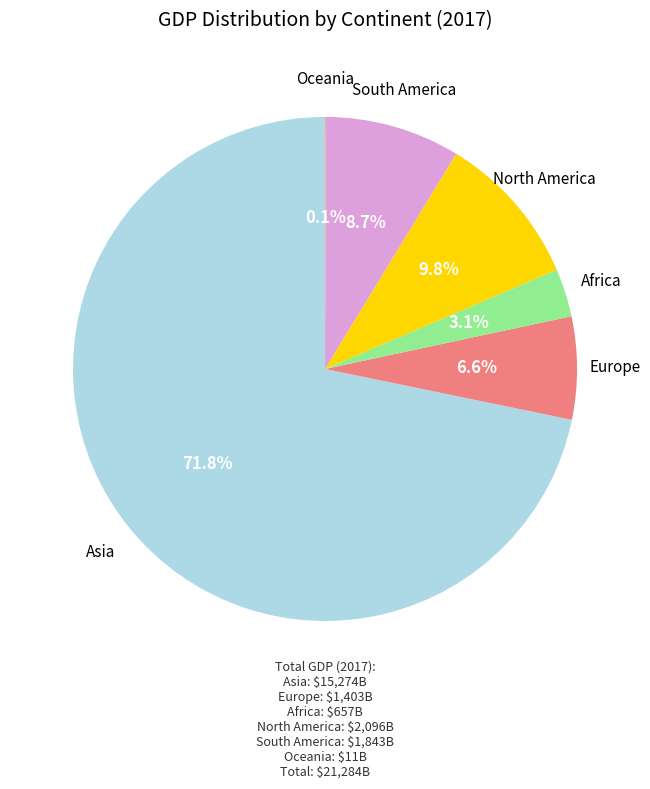

What is the ratio of the value at Asia to the value at North America?

7.3